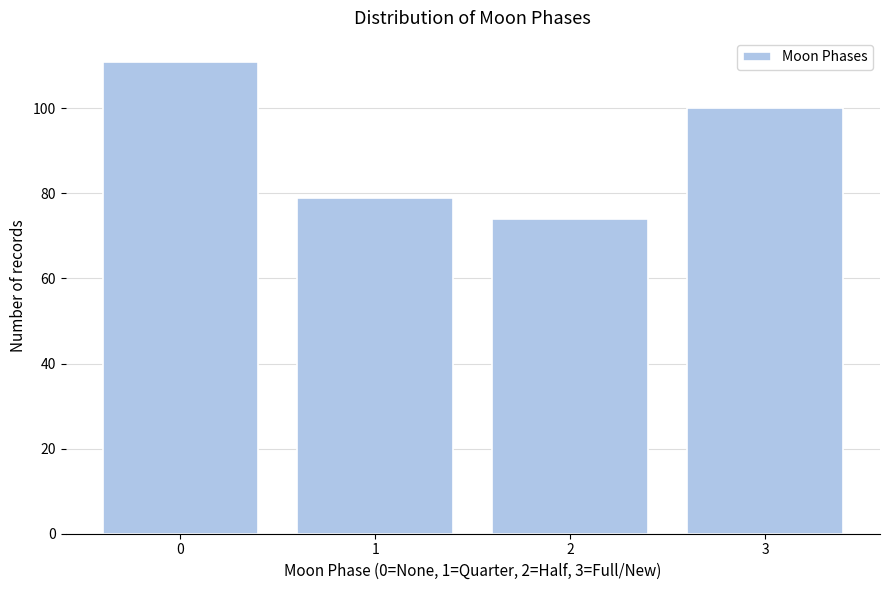

Reading left to right, what are all the values shown in this chart?

0=111	1=79	2=74	3=100